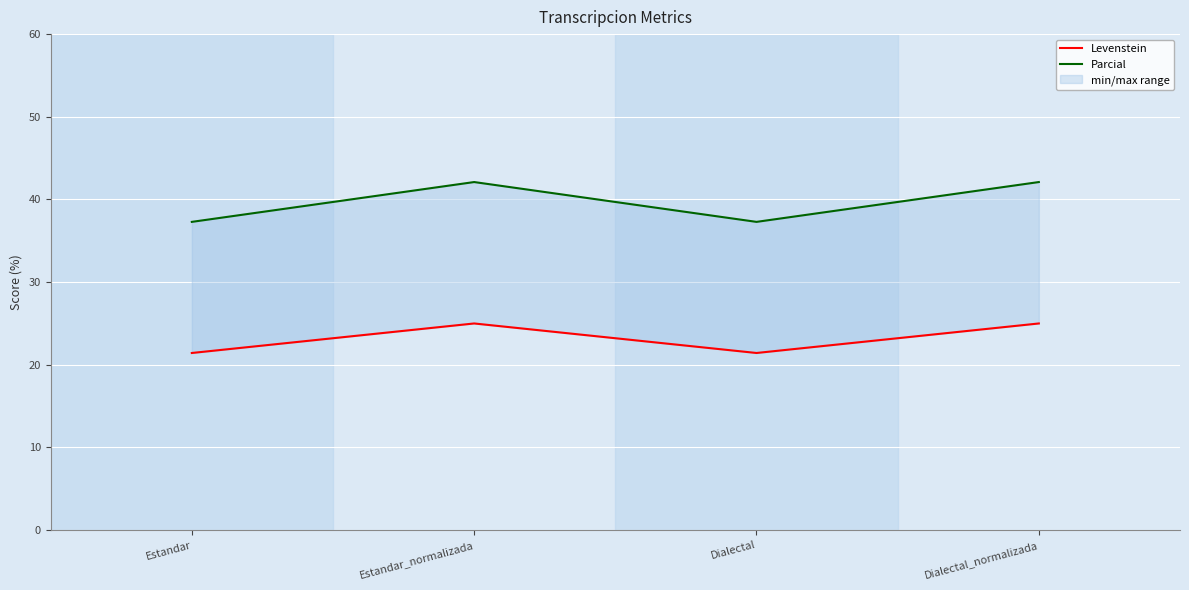

Reading left to right, what are all the values shown in this chart?

Levenstein: Estandar=21.4	Estandar_normalizada=25.0	Dialectal=21.4	Dialectal_normalizada=25.0
Parcial: Estandar=37.3	Estandar_normalizada=42.1	Dialectal=37.3	Dialectal_normalizada=42.1